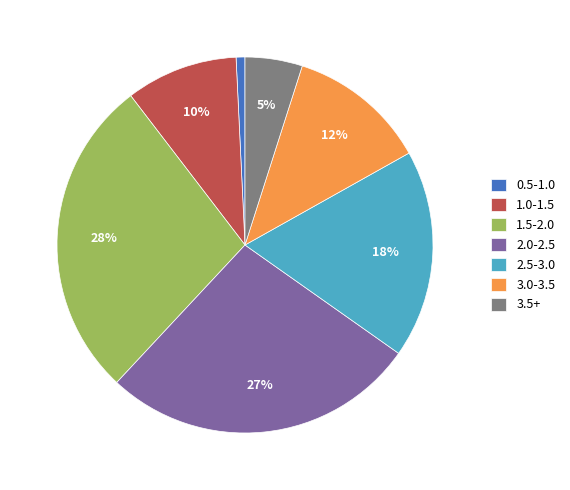

What percentage is the 2.0-2.5 slice, to the nearest percent?

27%